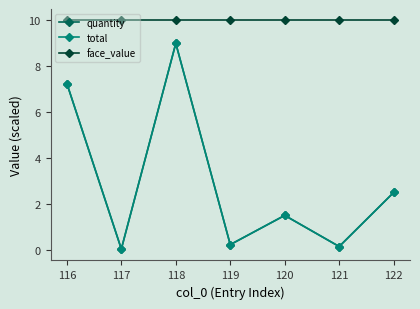

What is the highest value of the face_value series?

10.0